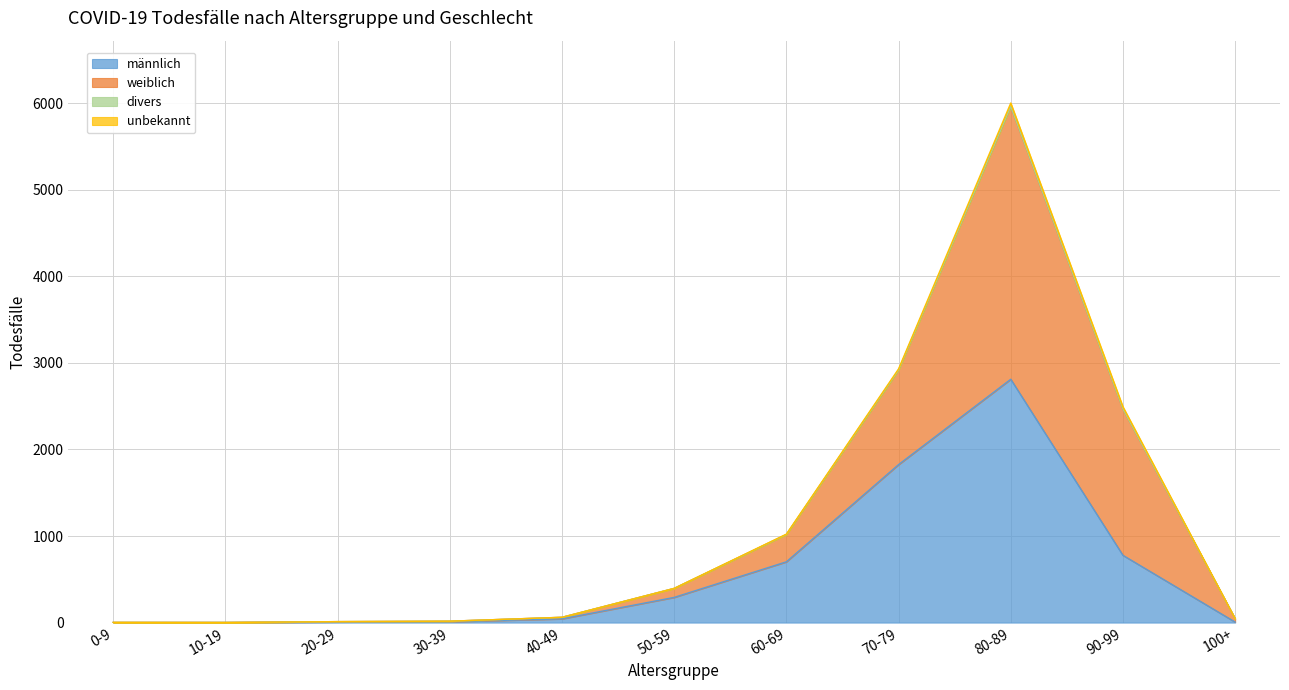

What is the spread (max minus min) of values at 90-99?

1716